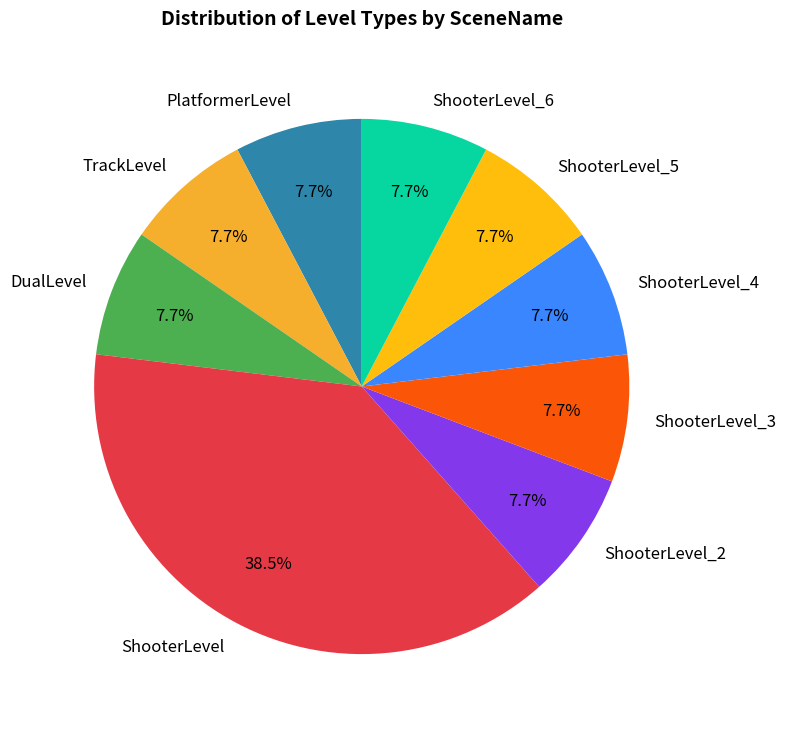

How many slices are in this pie chart?

9